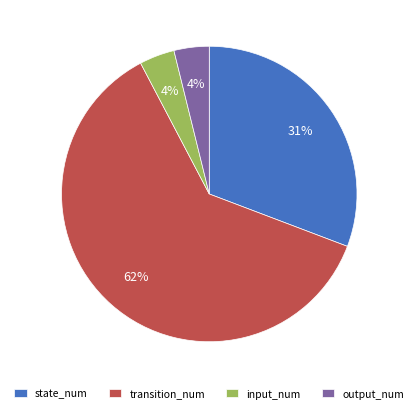

Count the number of slices in the pie.

4